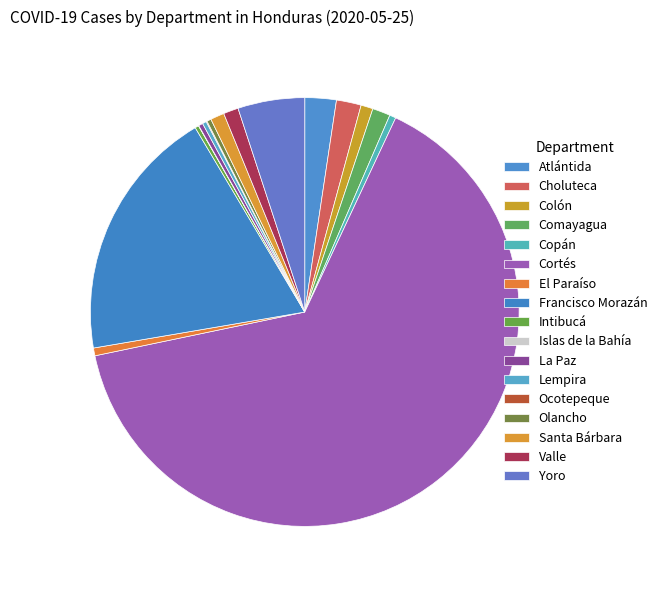

The Ocotepeque slice represents 1% of the pie. True or false?

False